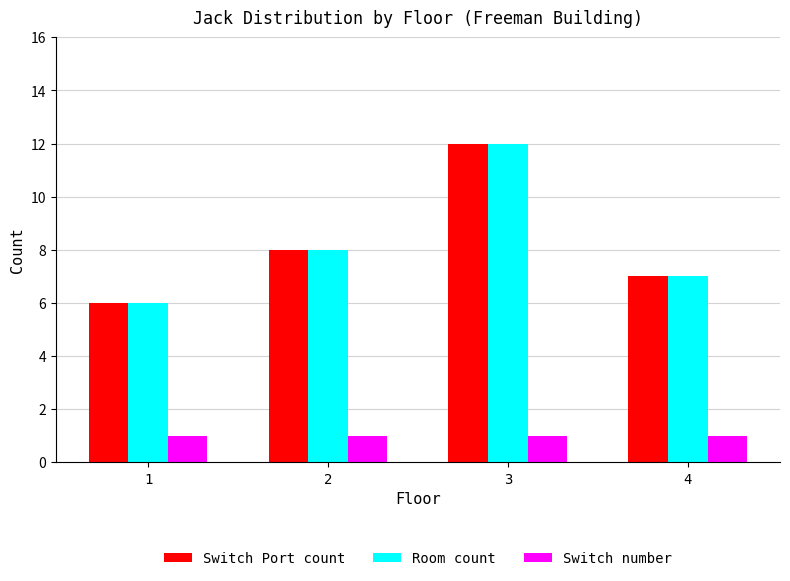

At which category is the sum across all series the highest?

3